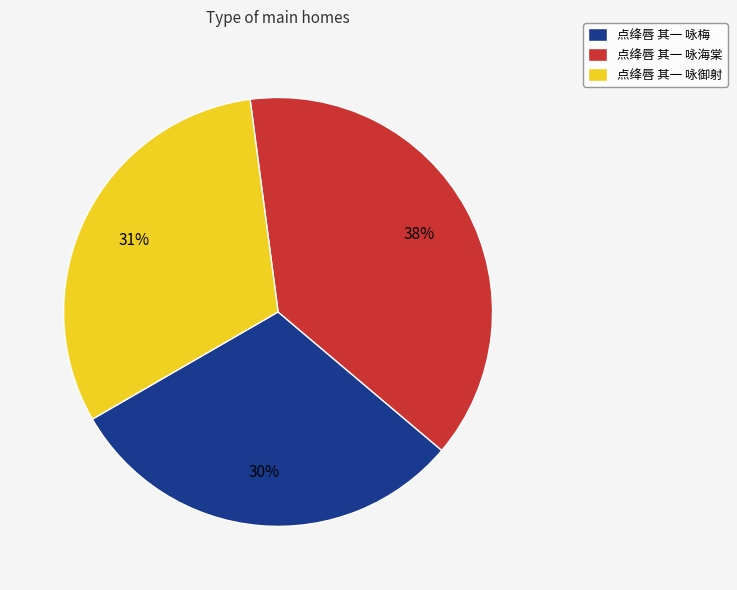

Is there any slice that represents more than half of the pie?

No